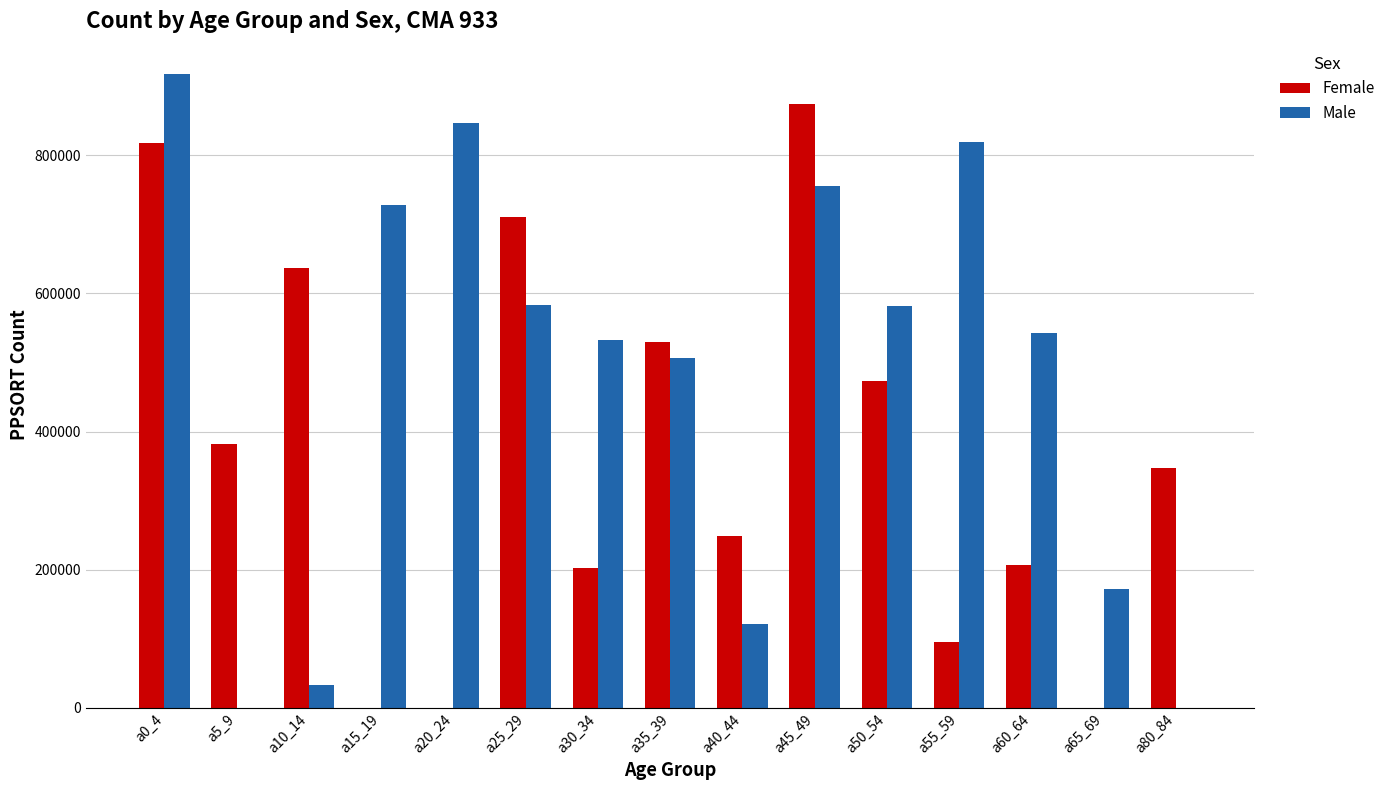

Which series changed the most between a30_34 and a80_84?

Male